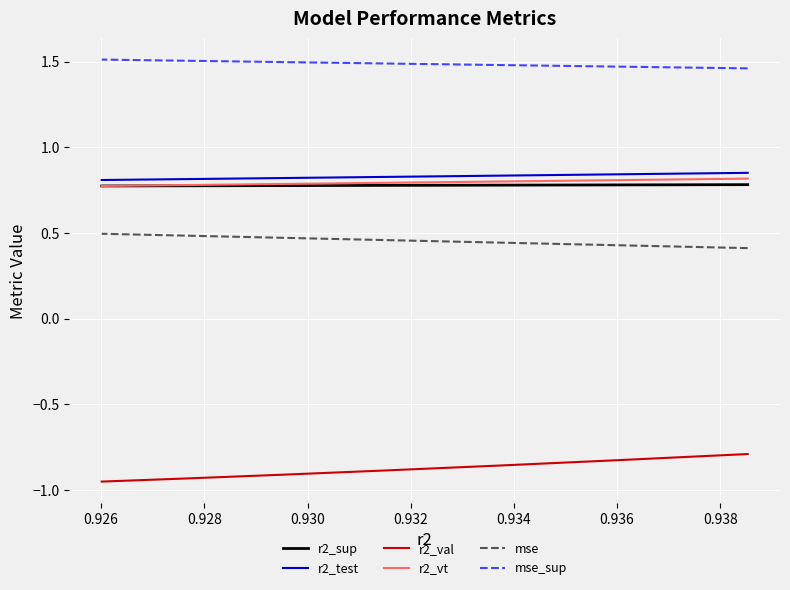

What is the minimum value shown in the chart?

-1.0